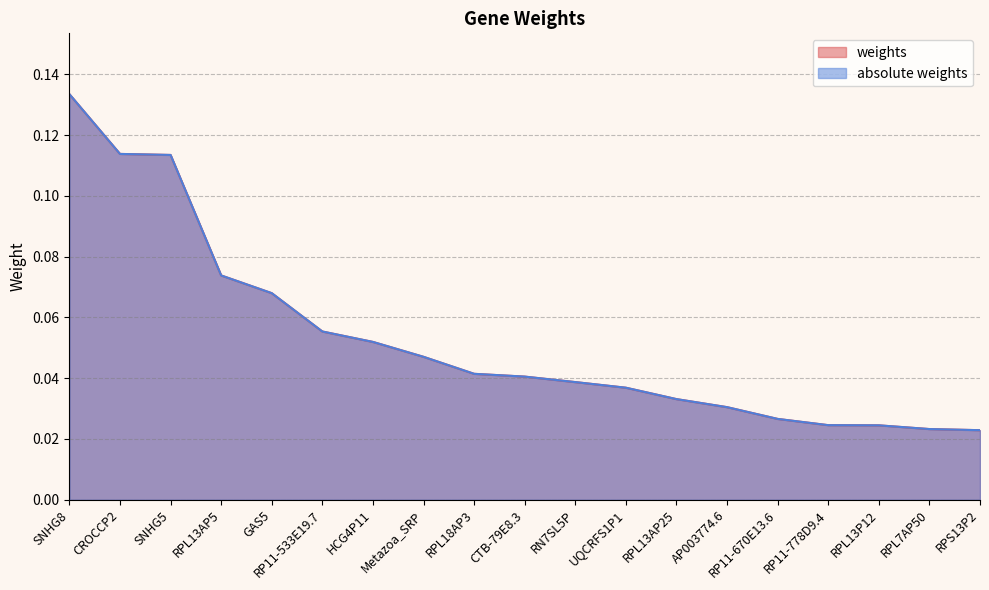

What is the label of the 11th point from the right?

RPL18AP3